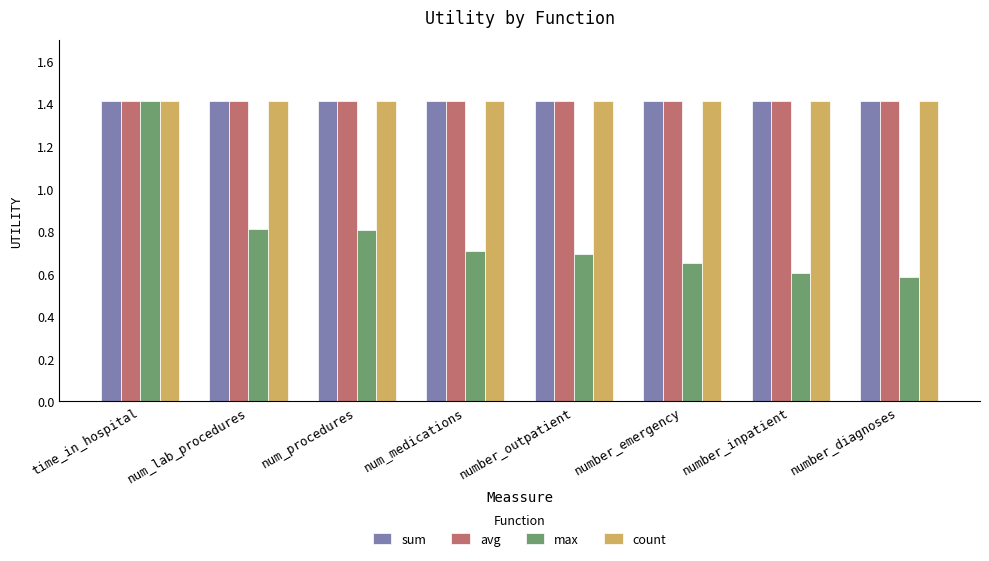

Which series has the largest range (max minus min)?

max